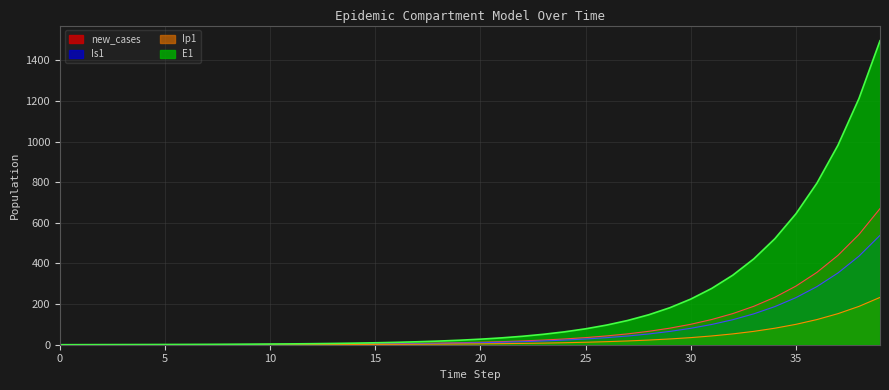

What are all the series names shown in the legend?

new_cases, Is1, Ip1, E1